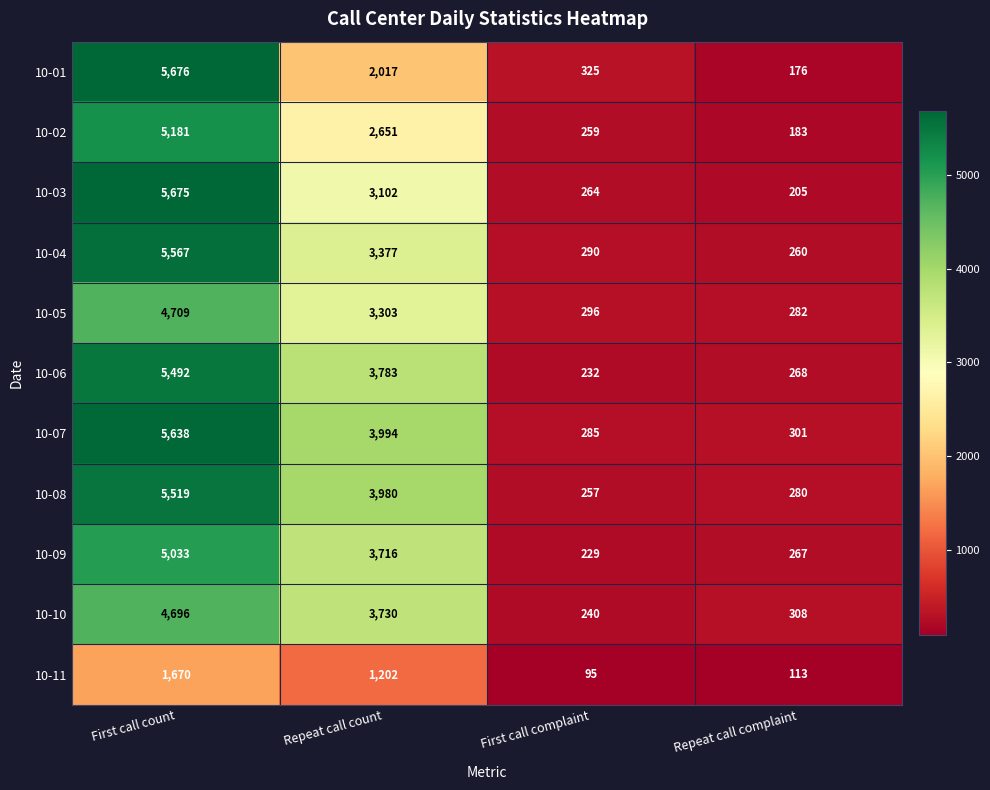

At which label is 10-03 closest to 2940?

Repeat call count